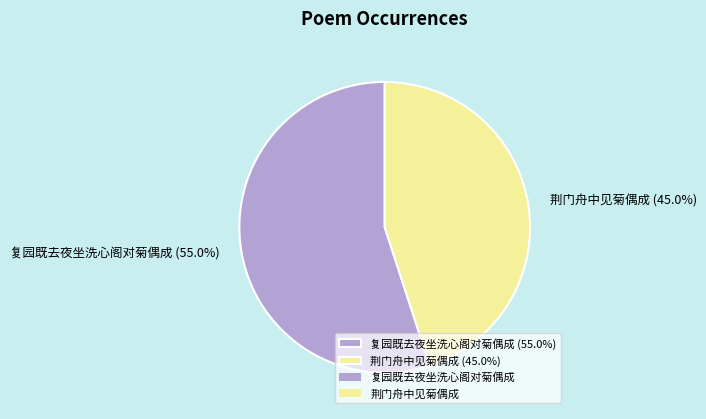

Between 复园既去夜坐洗心阁对菊偶成 (55.0%) and 荆门舟中见菊偶成 (45.0%), which is larger?

复园既去夜坐洗心阁对菊偶成 (55.0%)